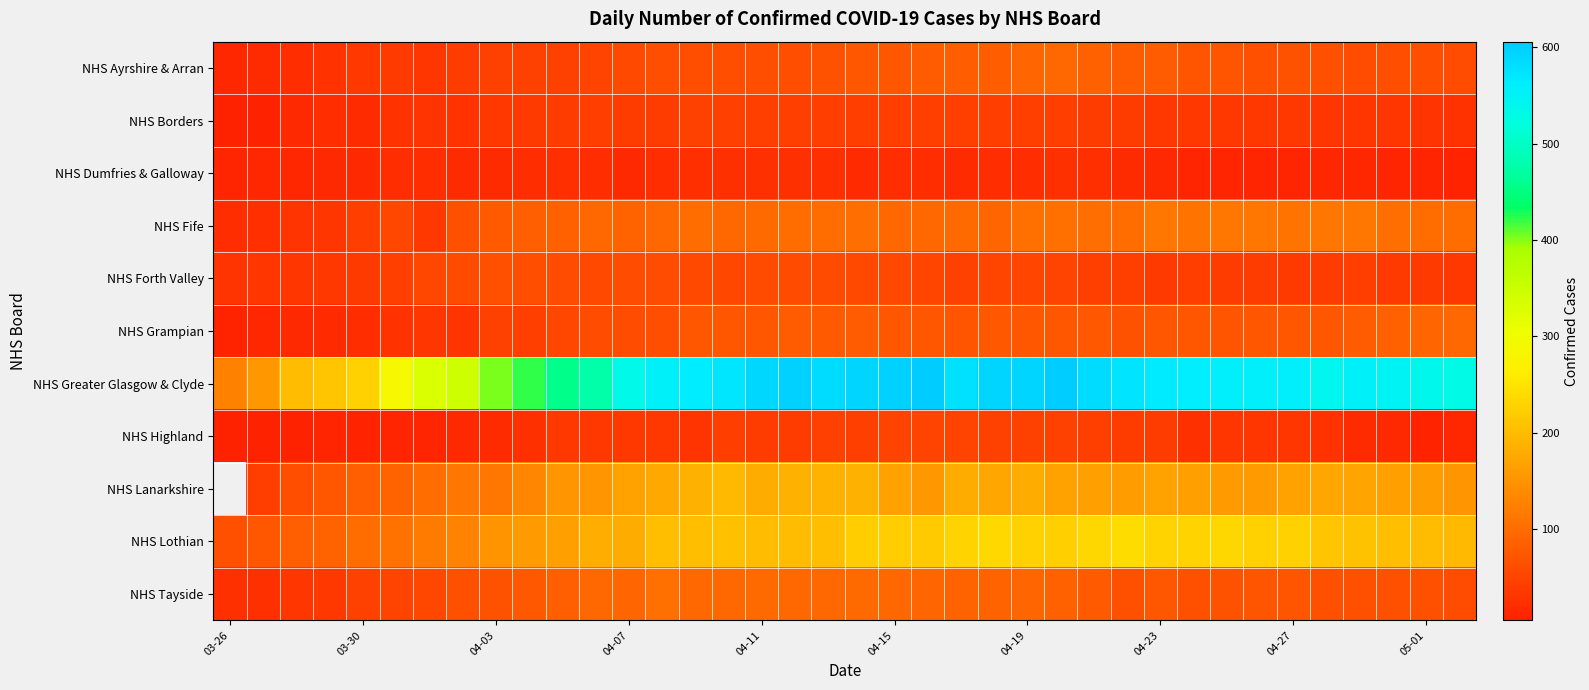

What is the spread (max minus min) of values at 04-27?

545.0